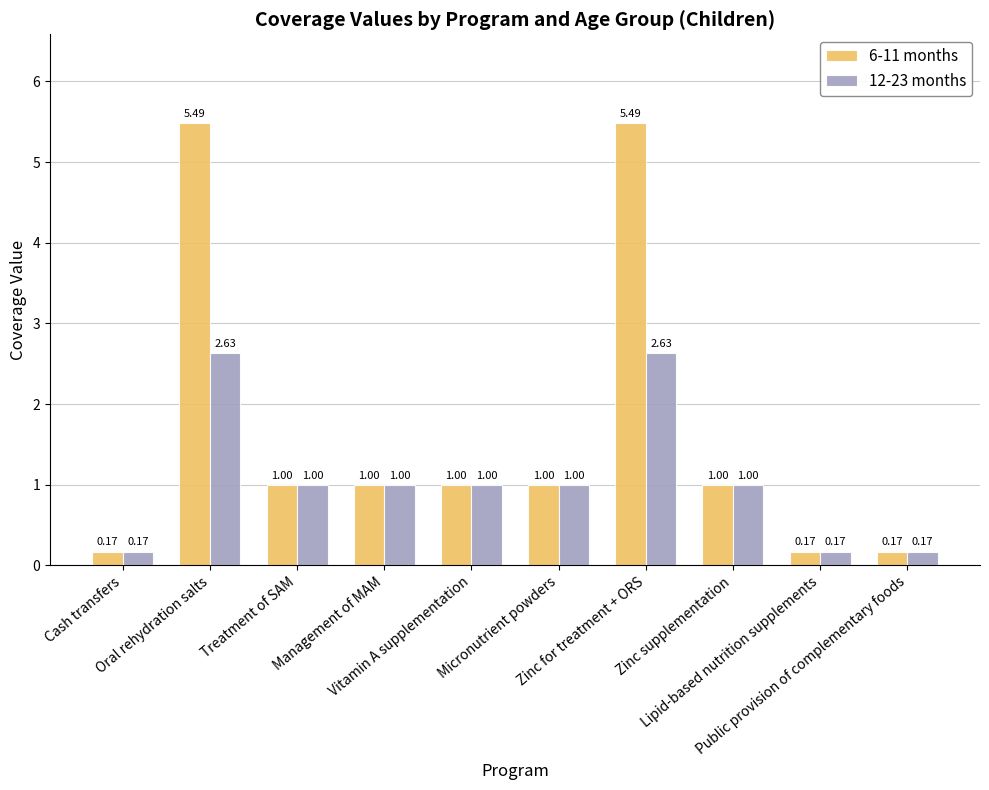

At which label does 12-23 months first exceed 1?

Oral rehydration salts